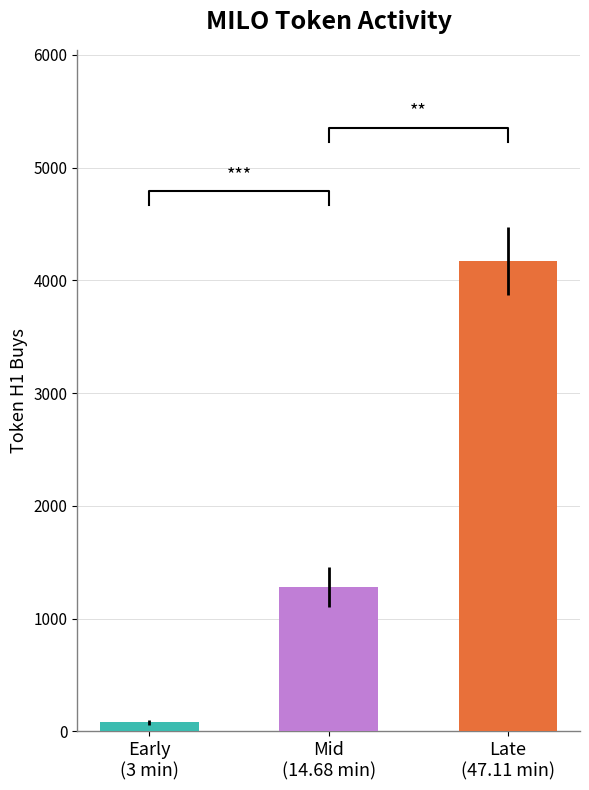

How many values in the token_h1_buys series exceed 1281?

1